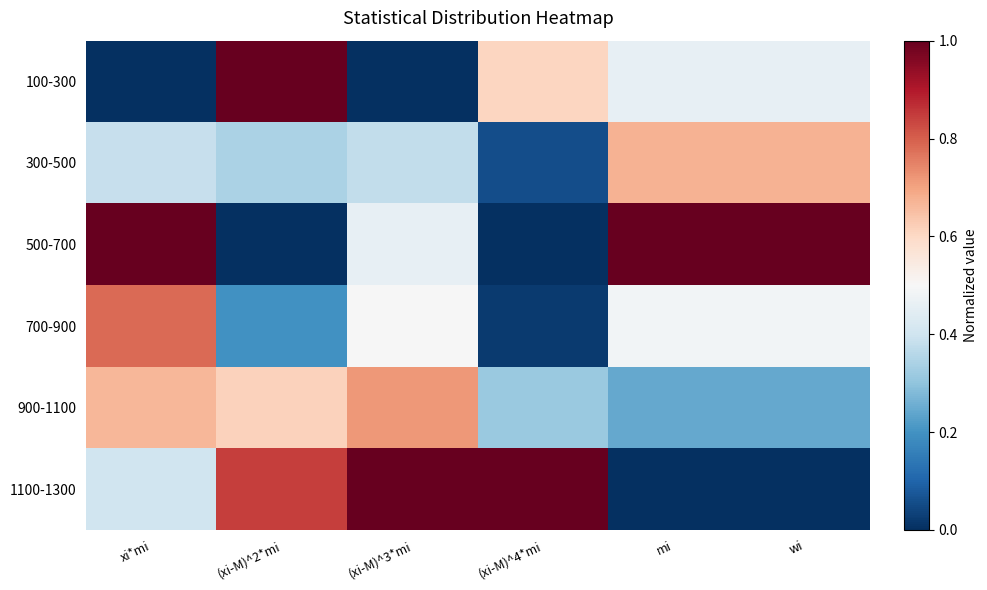

At how many categories does at least one series exceed 0?

6